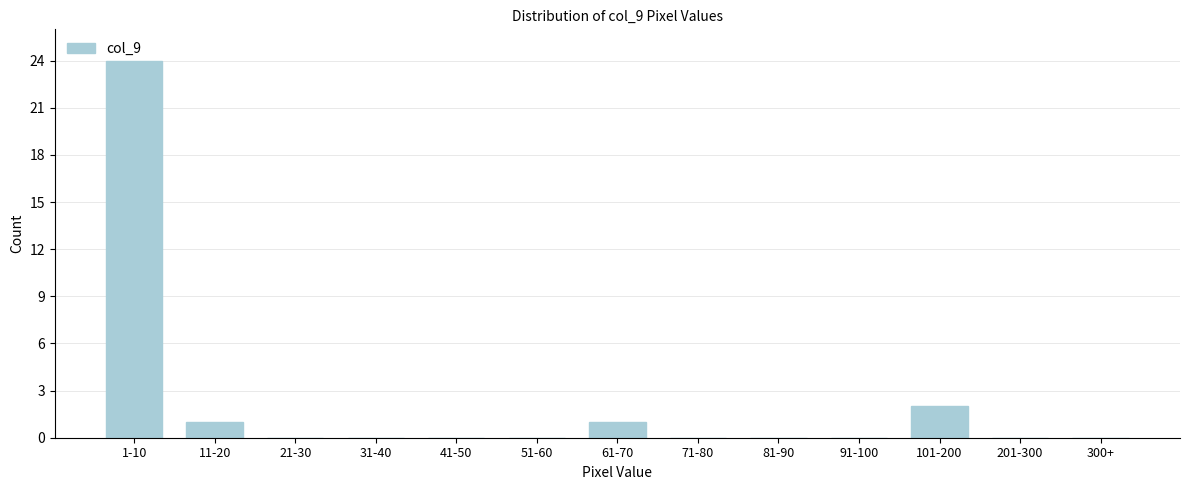

Which has a higher value, 1-10 or 101-200?

1-10